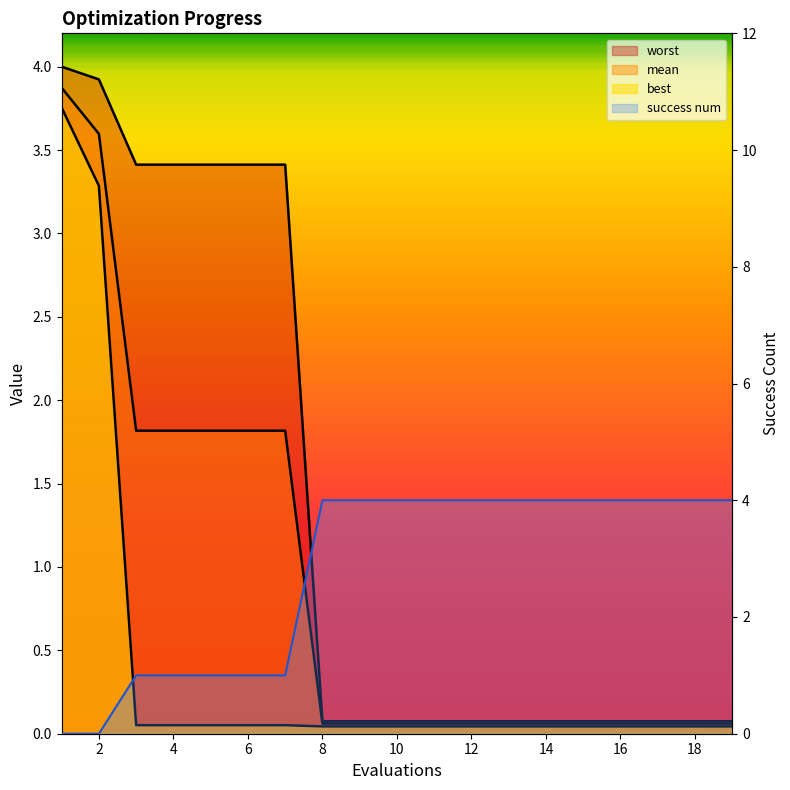

Is the value of success num at 15 greater than the value of mean at 14?

Yes